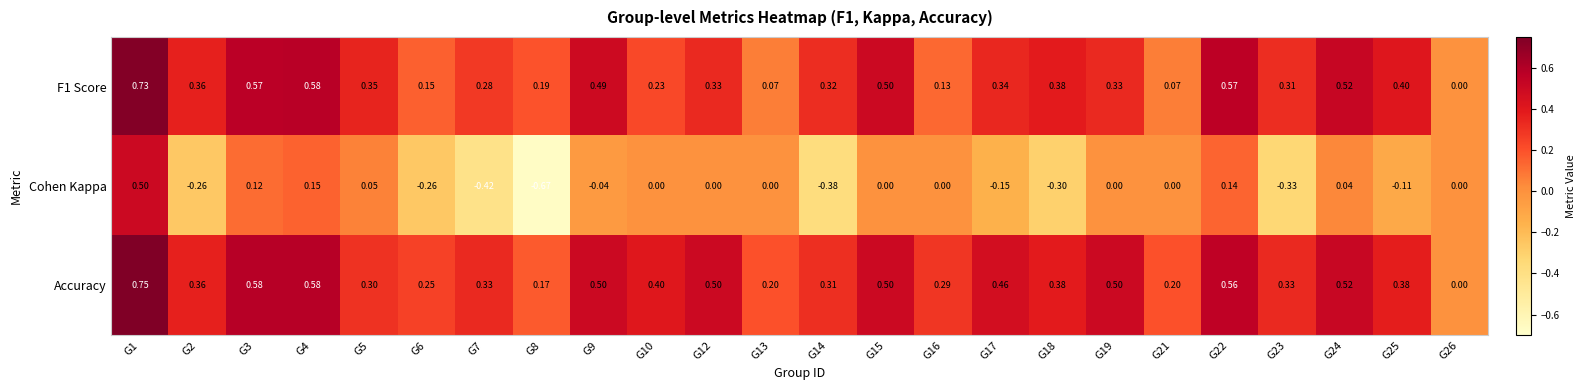

What is the spread (max minus min) of values at G3?

0.5